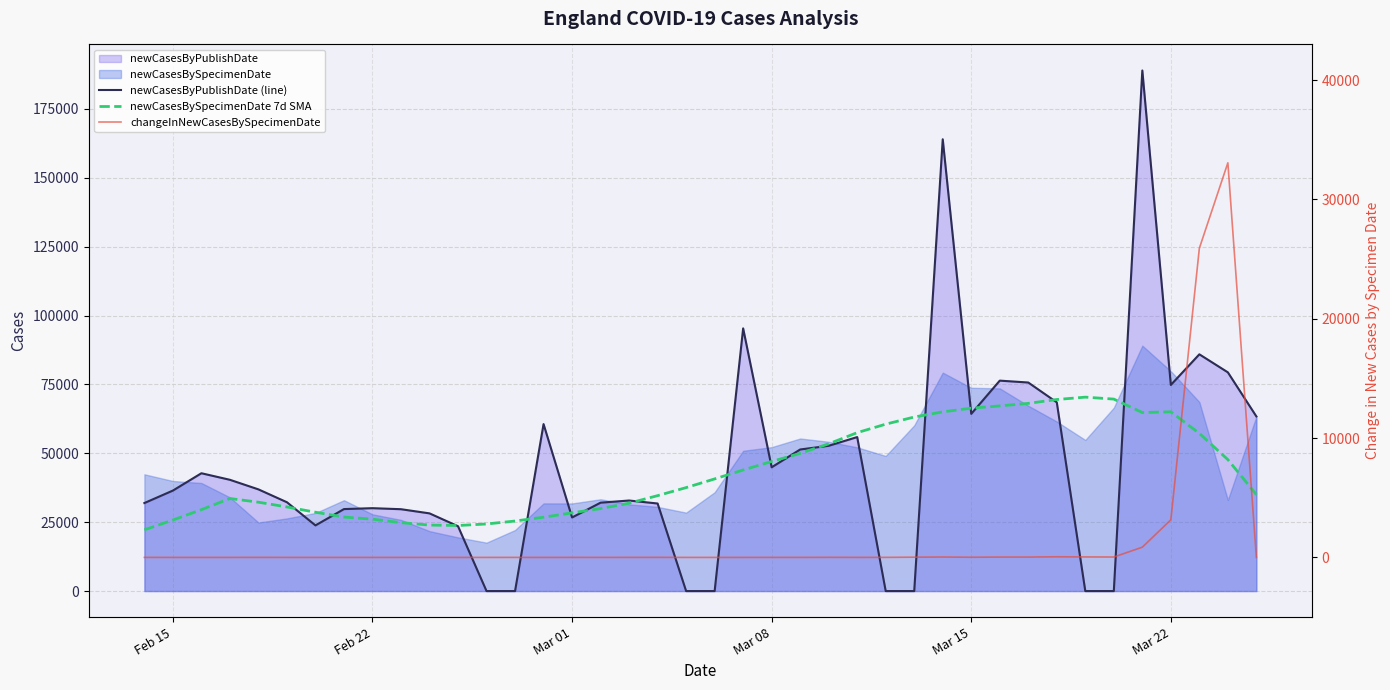

What is the total value across all series at Mar 08?

91945.0